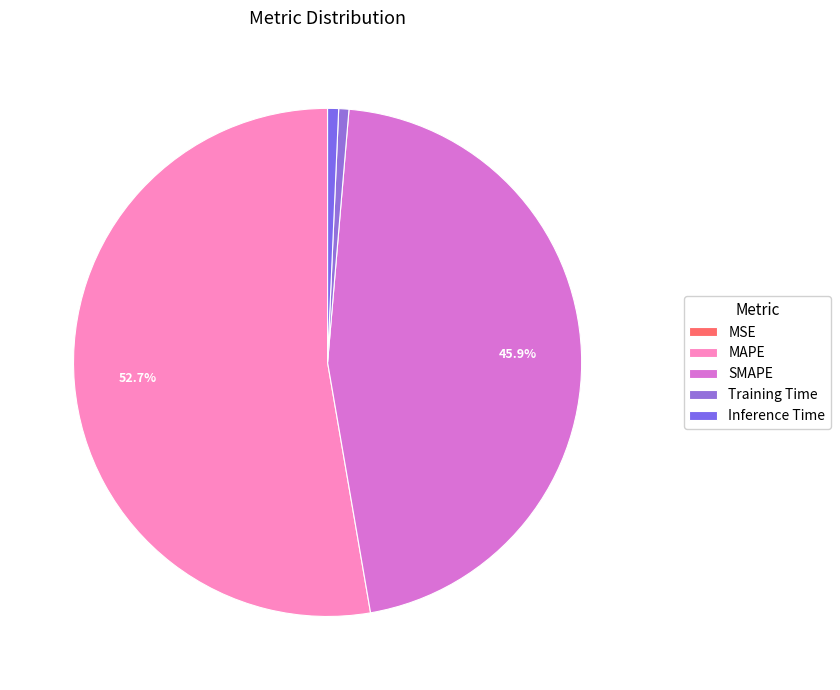

Between MSE and SMAPE, which is larger?

SMAPE